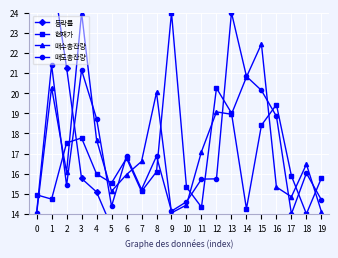

What are all the series names shown in the legend?

등락률, 현재가, 매수총잔량, 매도총잔량